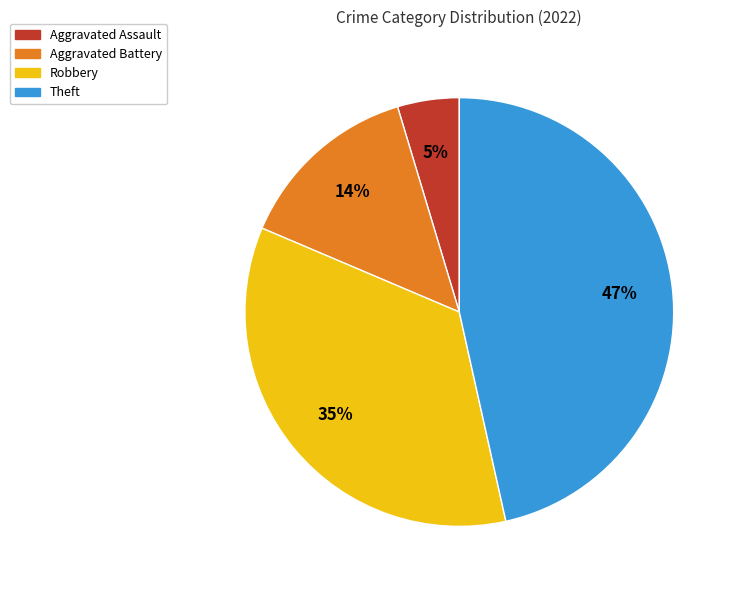

What percentage is the Robbery slice, to the nearest percent?

35%